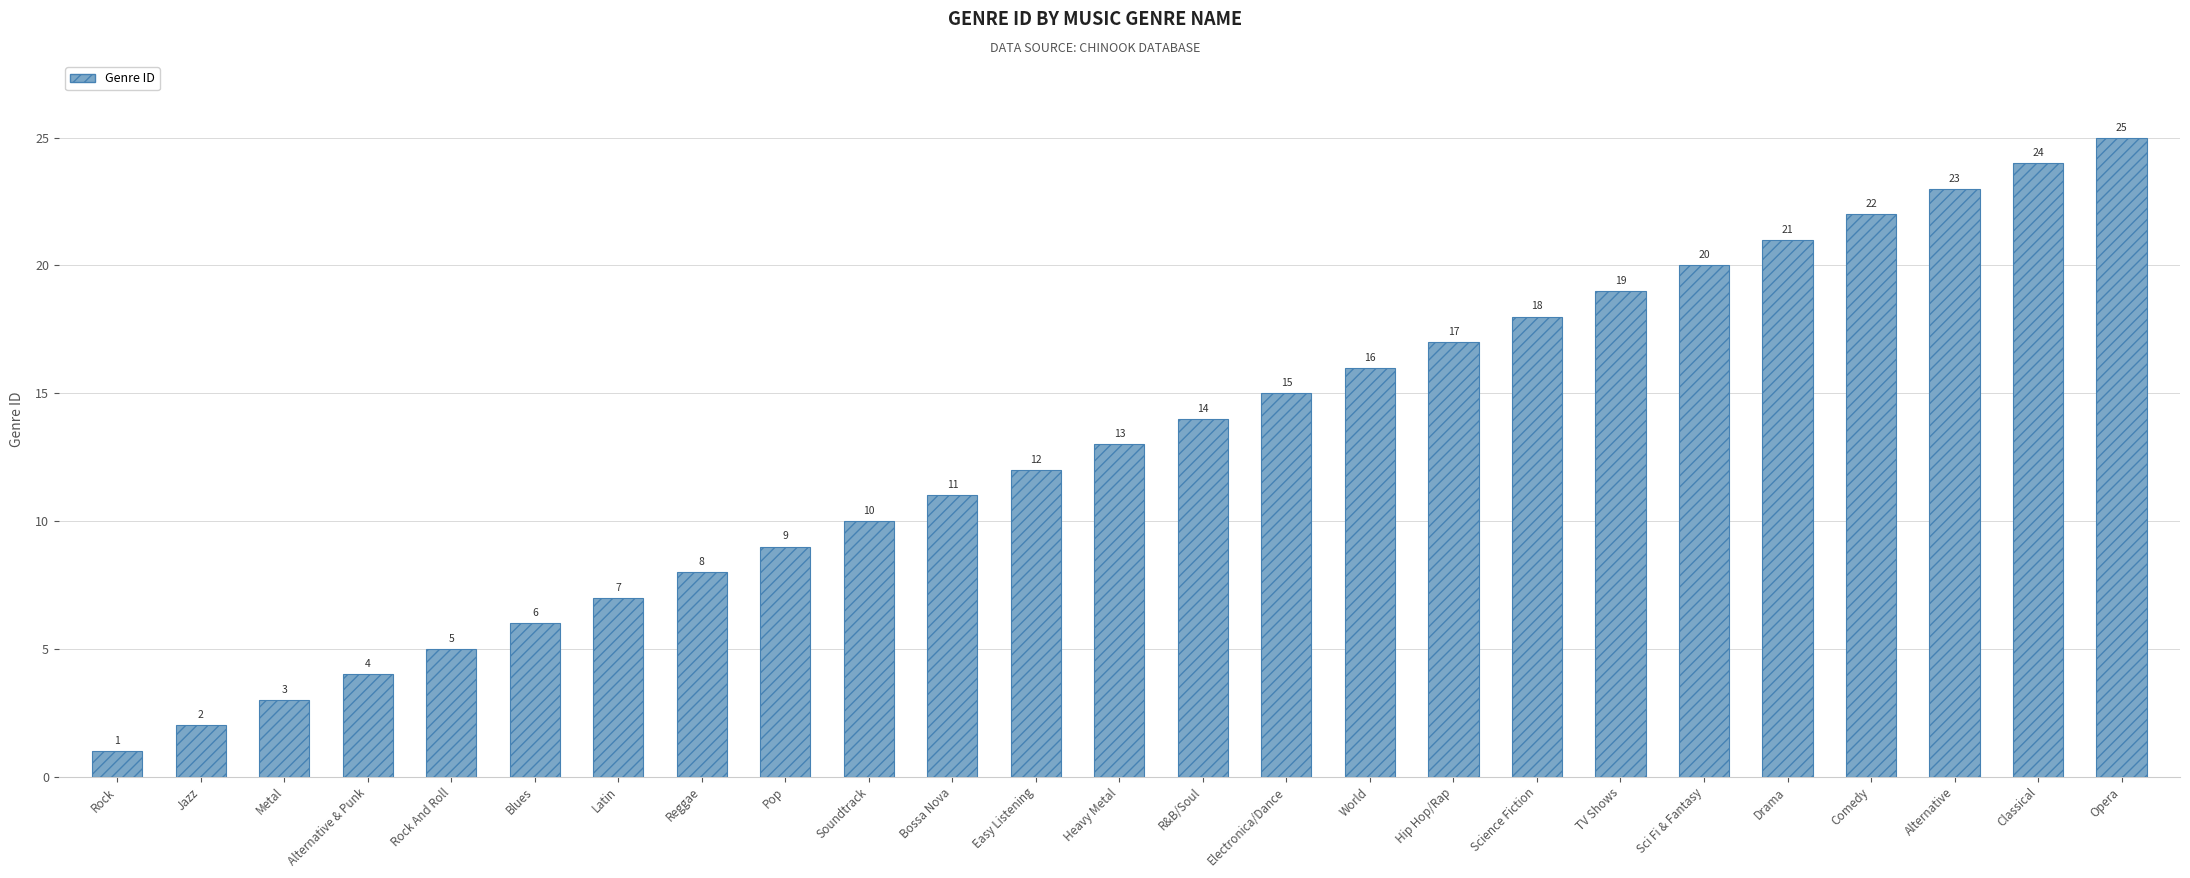

What is the greatest value displayed?

25